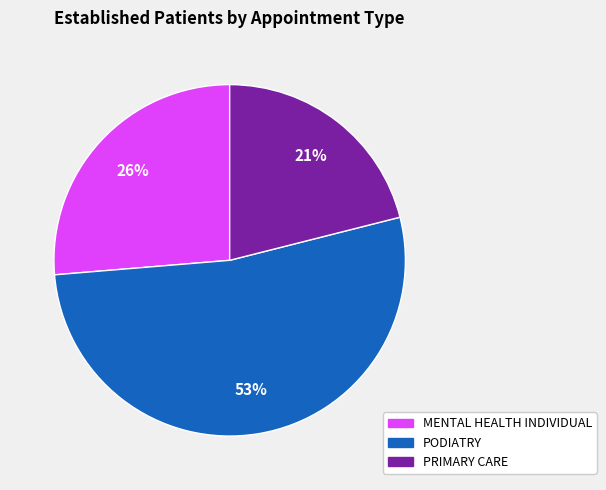

Is there any slice that represents more than half of the pie?

Yes